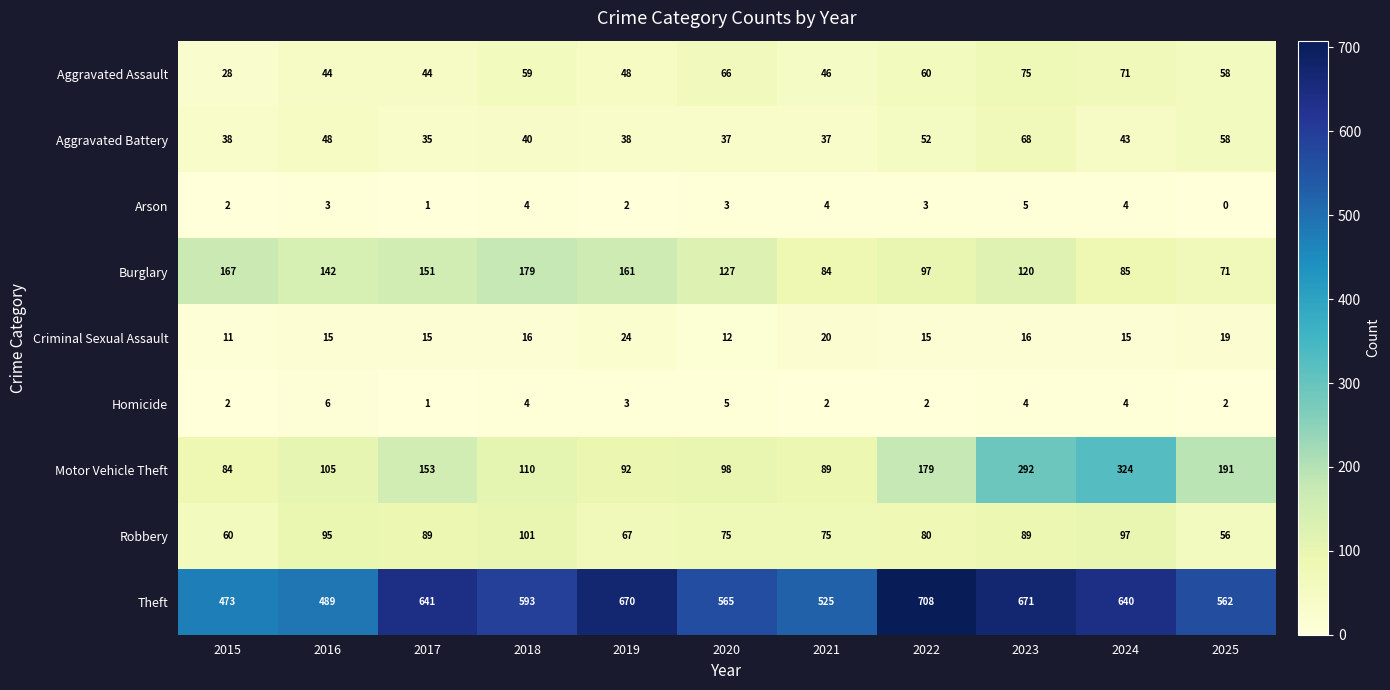

How many series are shown in this chart?

9